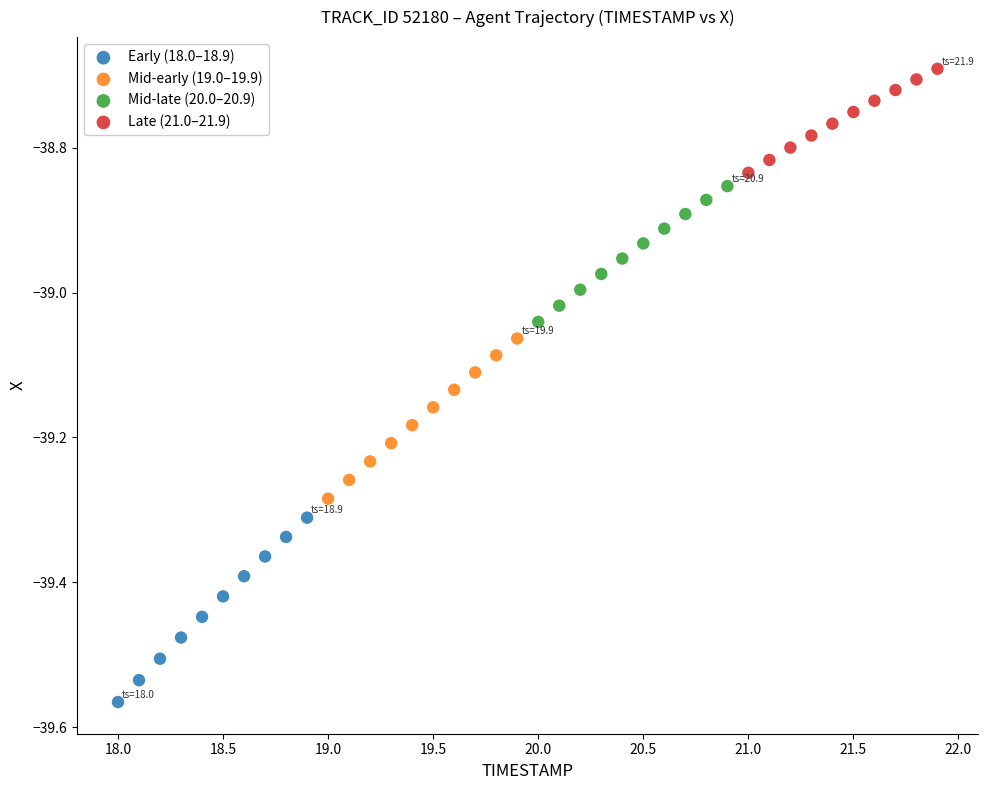

Which series has the widest spread of Y values?

Early (18.0–18.9)